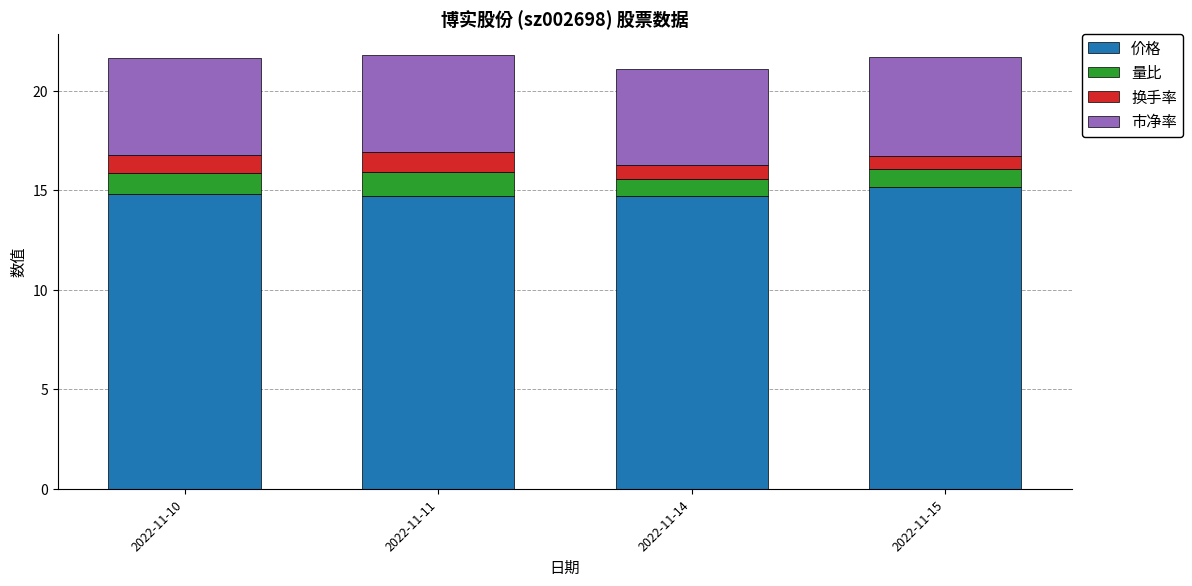

What is the difference between the 价格 values at 2022-11-11 and 2022-11-15?

0.5